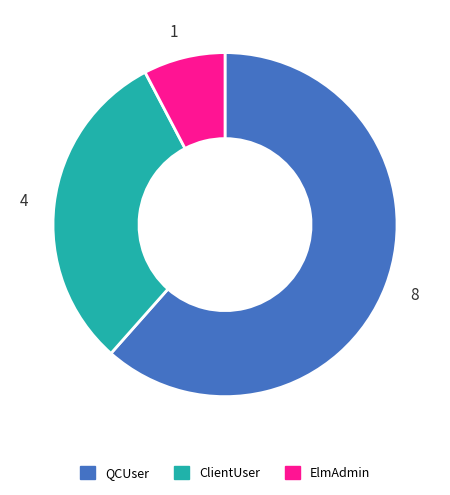

What is the ratio of the value at QCUser to the value at ElmAdmin?

8.0